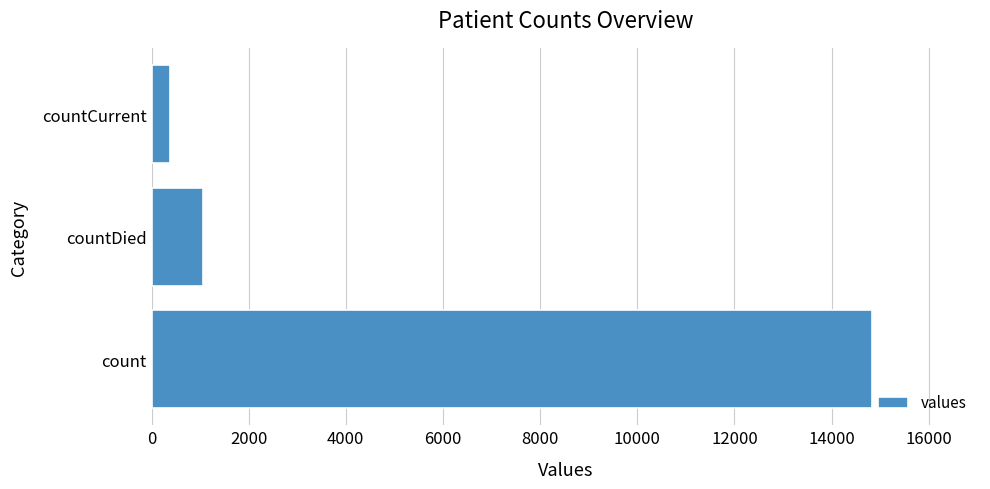

Reading top to bottom, list all the values displayed in this chart.

383	1054	14832